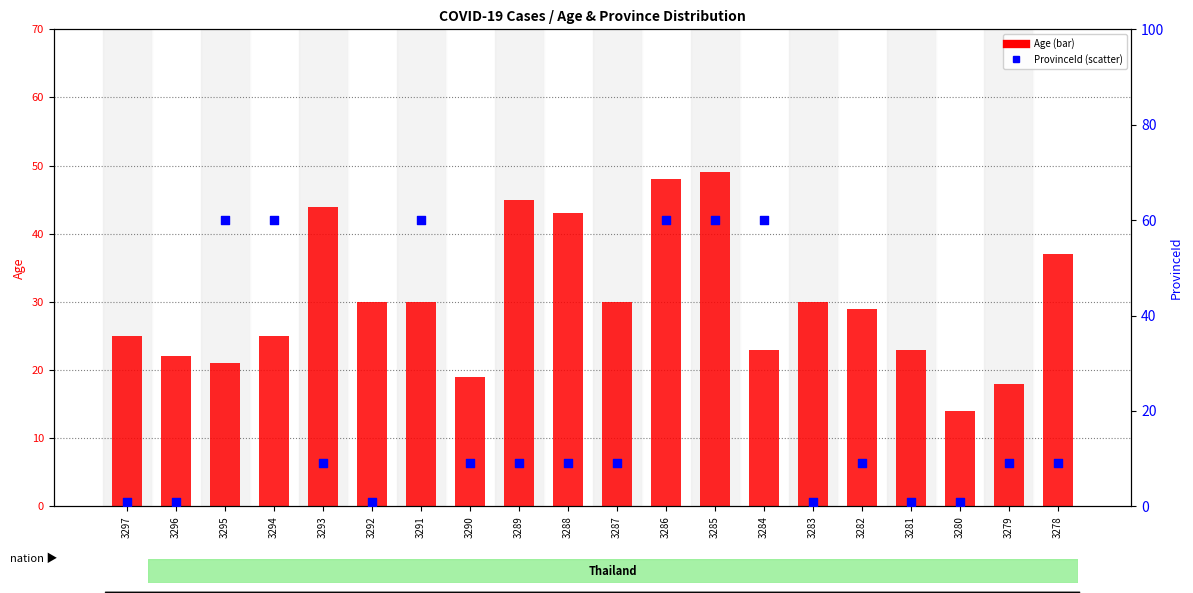

Which series contains the lowest Y value?

ProvinceId